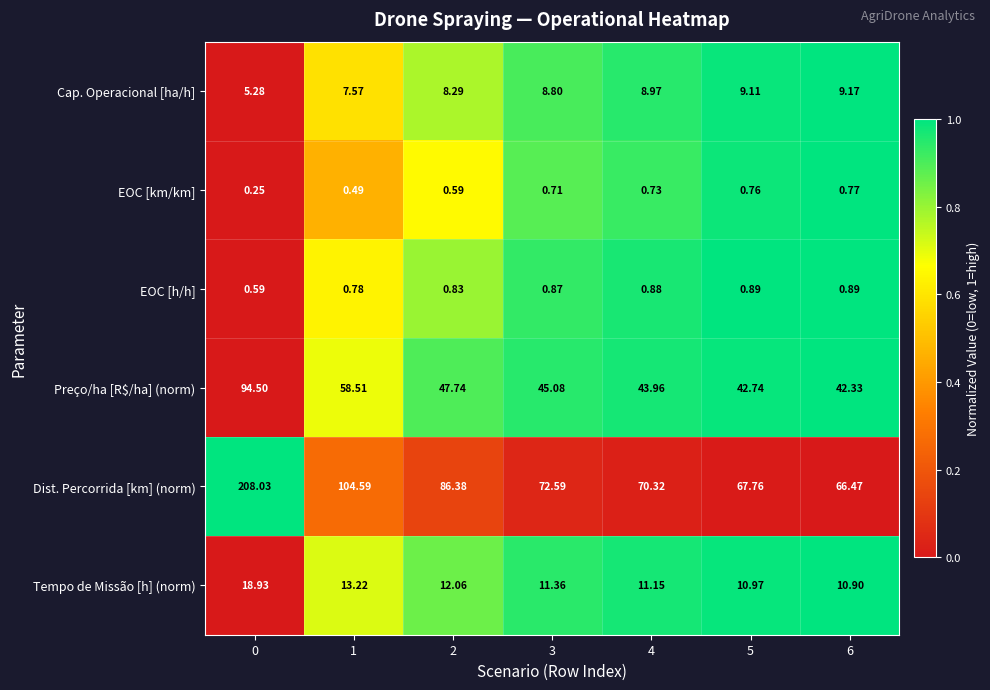

Is the value of Tempo de Missão [h] (norm) at 6 greater than the value of EOC [h/h] at 5?

Yes